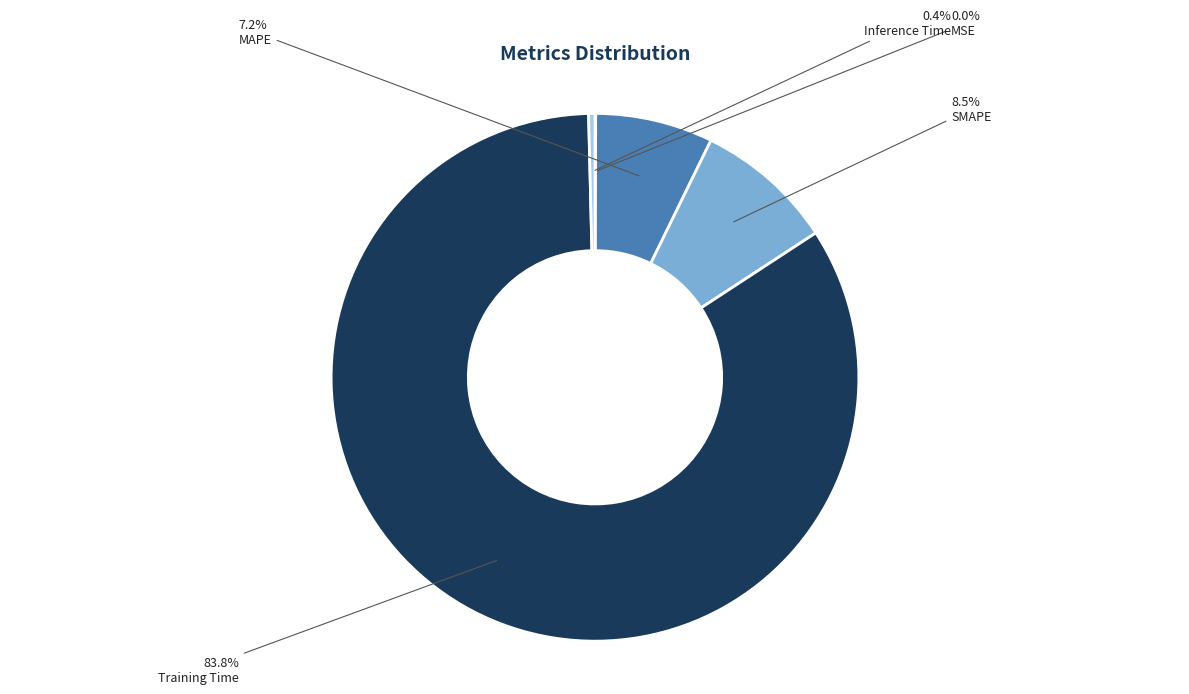

Do SMAPE and MAPE together represent more than half of the pie?

No